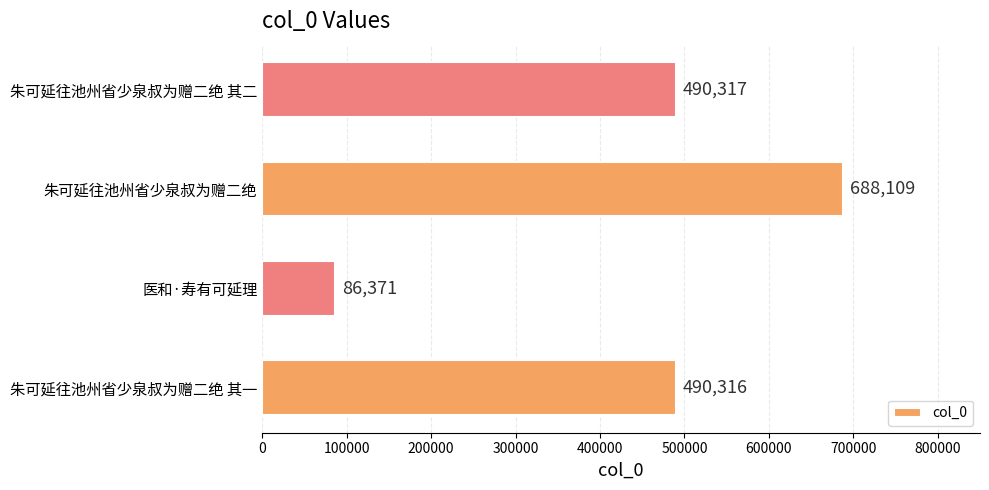

Are the bars horizontal?

Yes